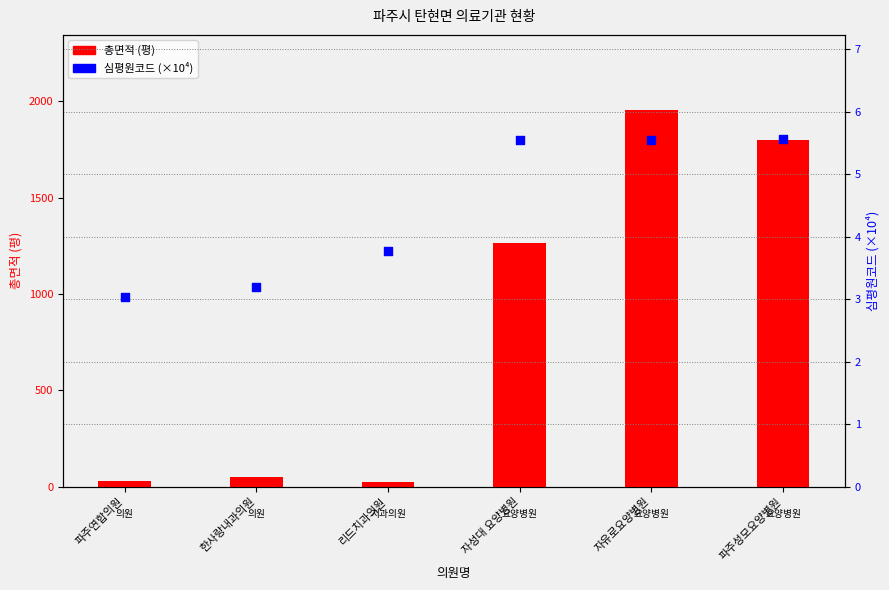

Which series has the widest spread of Y values?

총면적 (평)